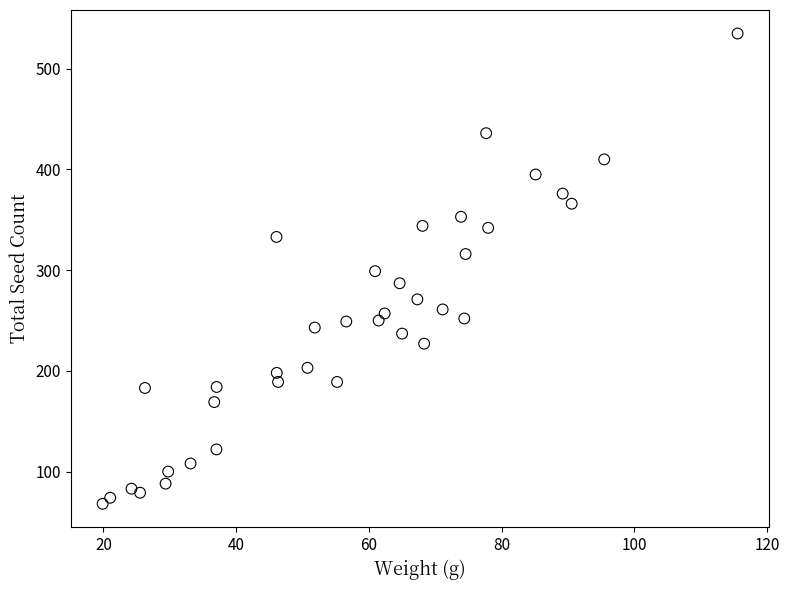

What is the range of Y values (max minus min)?

467